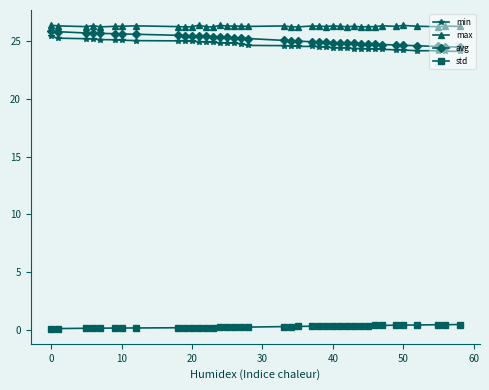

True or false: avg and max intersect in this chart.

False